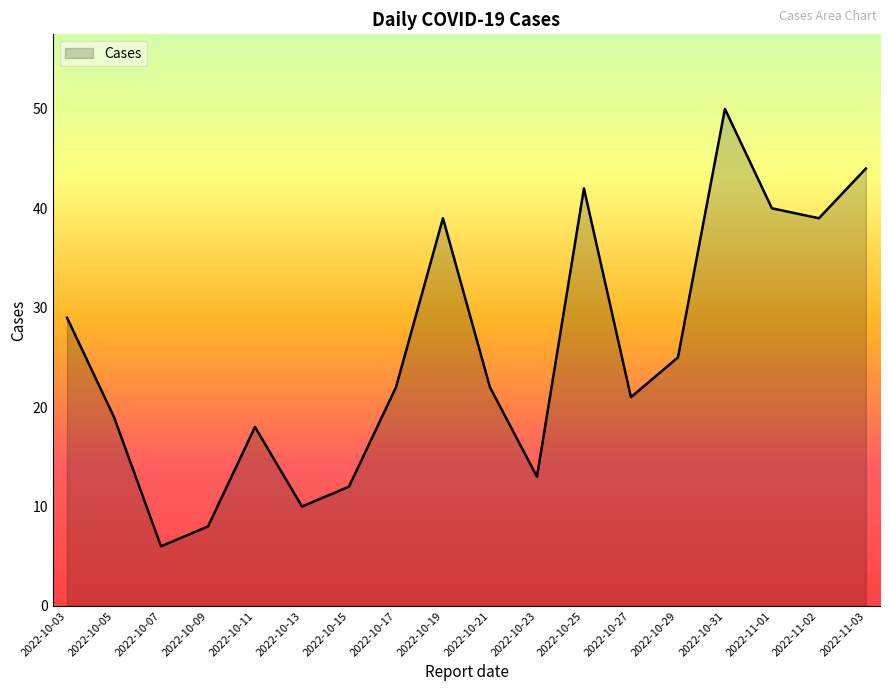

How many lines are shown in the chart?

1